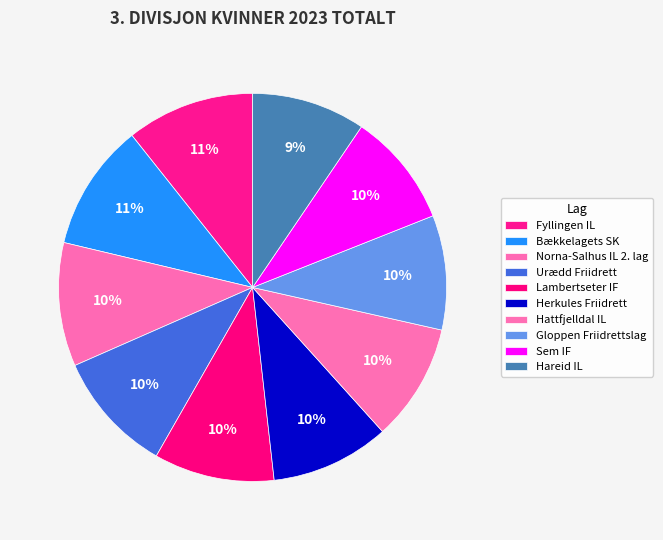

How many segments does this pie chart have?

10